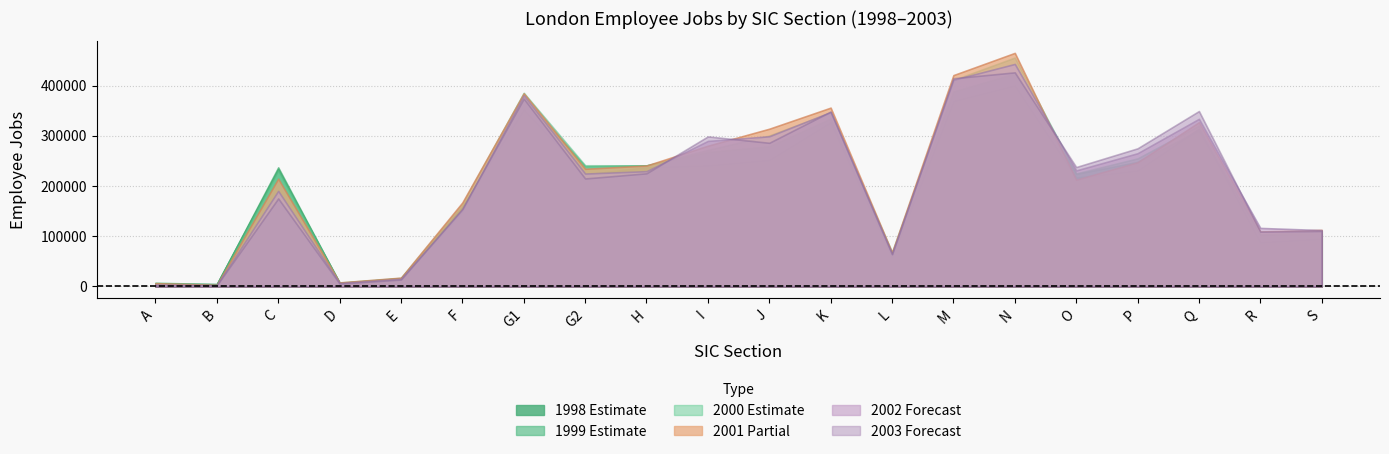

Reading left to right, transcribe all the data shown in this chart.

1998: A=5500	B=4750	C=233000	D=6750	E=16250	F=159000	G1=352750	G2=223000	H=237500	I=241250	J=252250	K=327250	L=58250	M=369500	N=400500	O=216750	P=231250	Q=314000	R=88250	S=95500
1999: A=5750	B=4250	C=237000	D=7000	E=16000	F=148750	G1=376000	G2=239000	H=241000	I=267500	J=278750	K=334000	L=61500	M=388000	N=423500	O=224000	P=248000	Q=310750	R=102500	S=104750
2000: A=7750	B=4000	C=231250	D=7750	E=17000	F=164250	G1=385500	G2=241250	H=241000	I=271750	J=300500	K=346250	L=68000	M=411000	N=455750	O=225000	P=255000	Q=320250	R=103750	S=109500
2001: A=6500	B=3250	C=214500	D=8000	E=17500	F=167250	G1=384500	G2=234250	H=240750	I=280250	J=314000	K=356000	L=67750	M=420750	N=465000	O=212500	P=247250	Q=327000	R=109500	S=112500
2002: A=4000	B=2500	C=190250	D=6750	E=15250	F=153000	G1=380500	G2=224750	H=229500	I=289750	J=299000	K=347250	L=64250	M=411500	N=443000	O=231000	P=265250	Q=333750	R=116500	S=112250
2003: A=1750	B=2500	C=175250	D=5750	E=13750	F=154750	G1=374000	G2=215000	H=225250	I=298750	J=286000	K=348250	L=64500	M=414500	N=426250	O=237750	P=275000	Q=349250	R=109250	S=110500